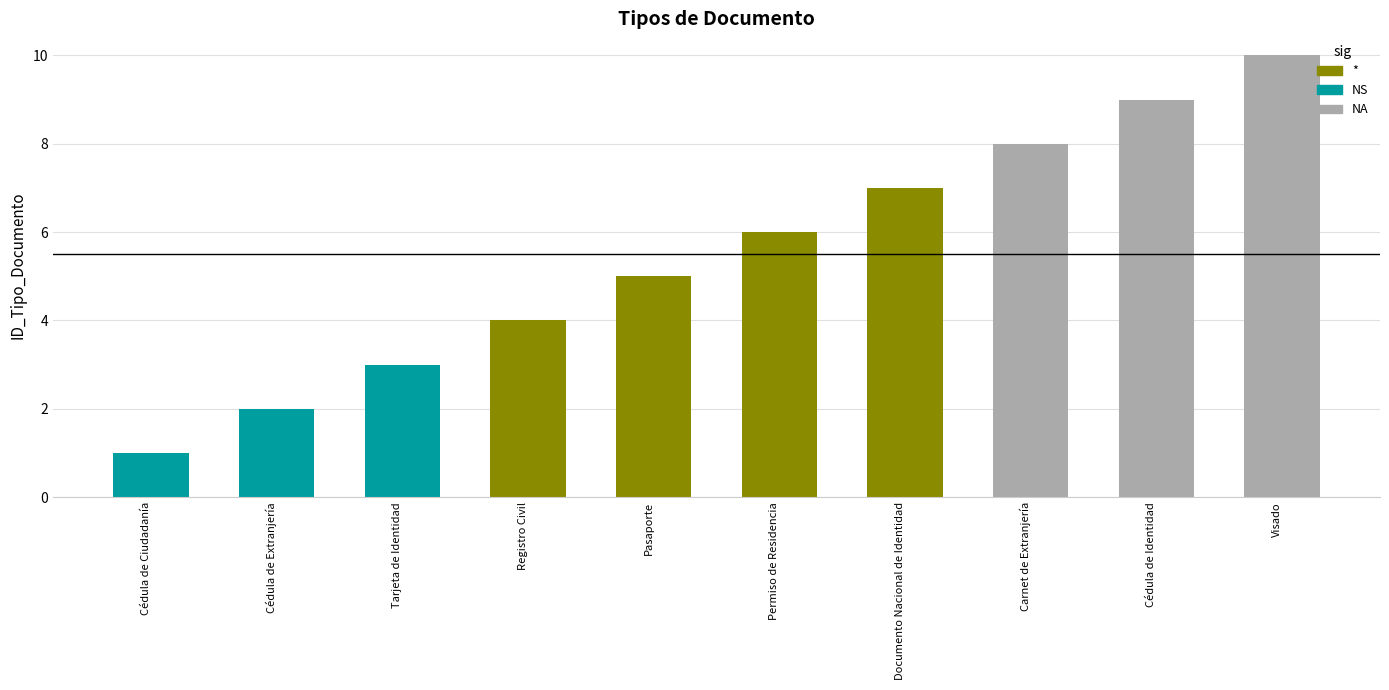

Count the number of categories in the chart.

10